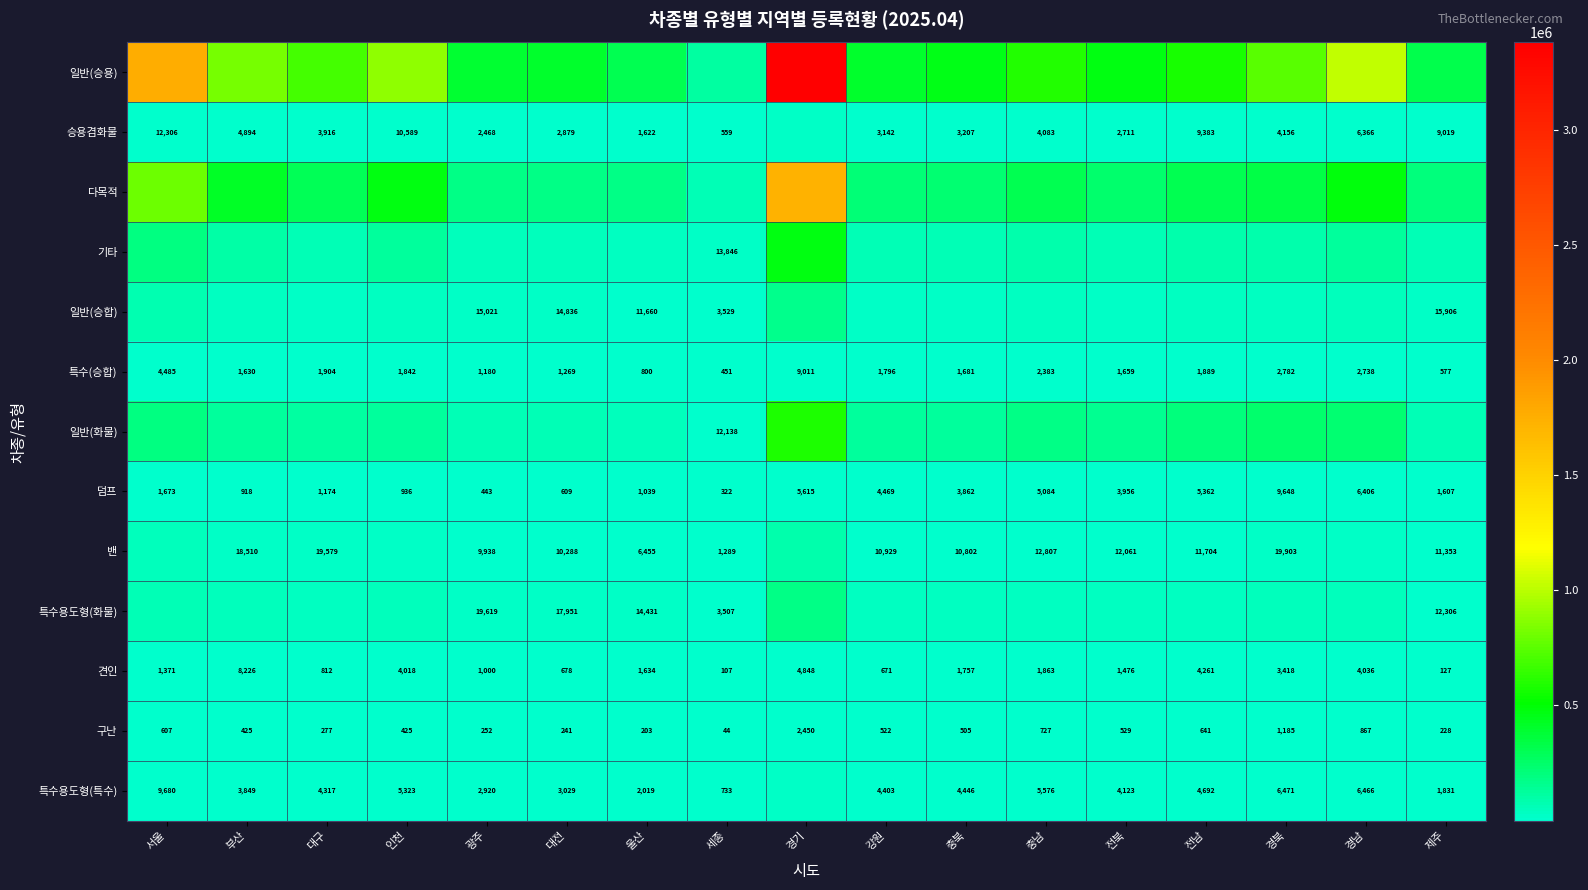

What is the average value of the 견인 series?

2371